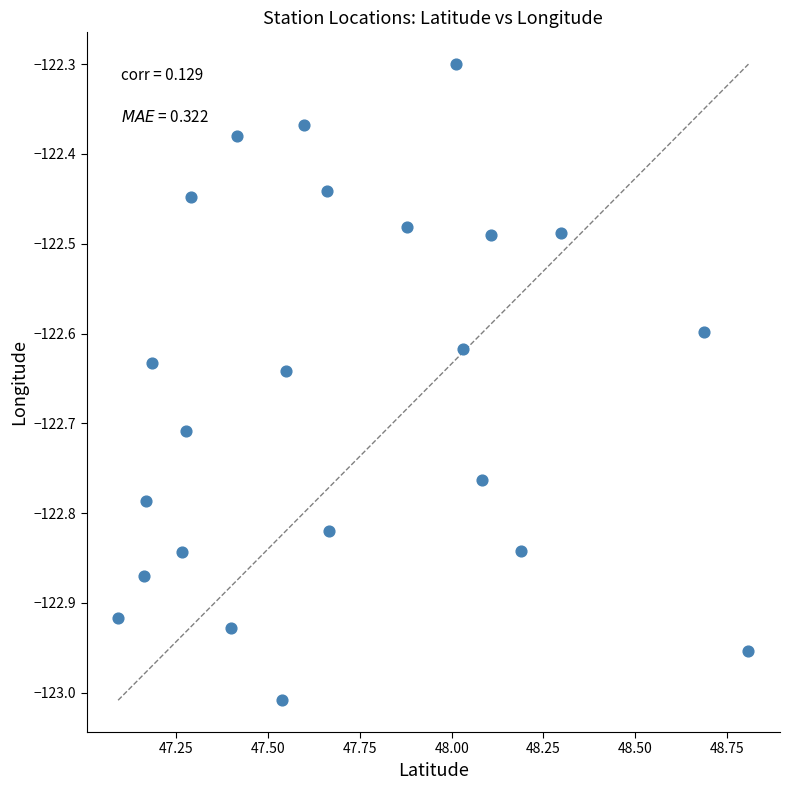

What is the range of X values (max minus min)?

1.7